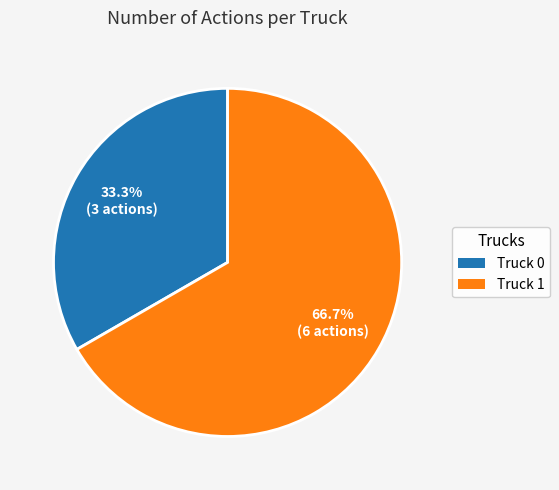

Which category has the biggest portion of the pie?

Truck 1